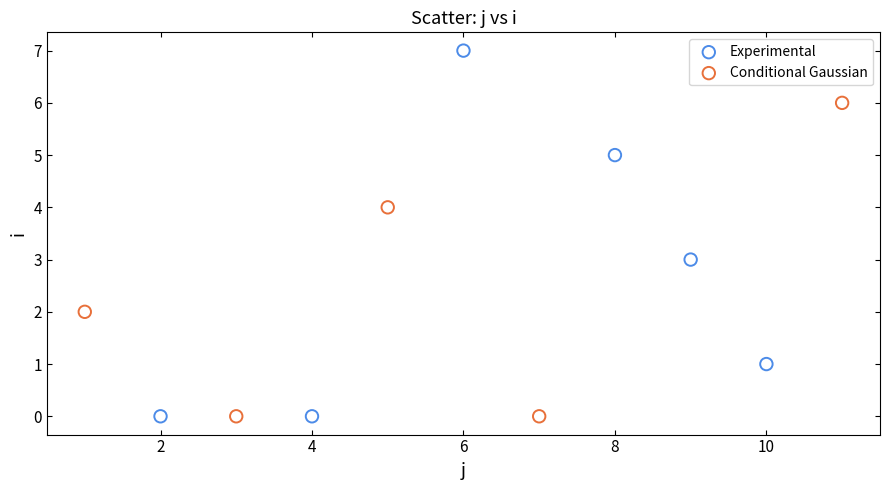

Which series reaches the maximum Y coordinate?

Experimental